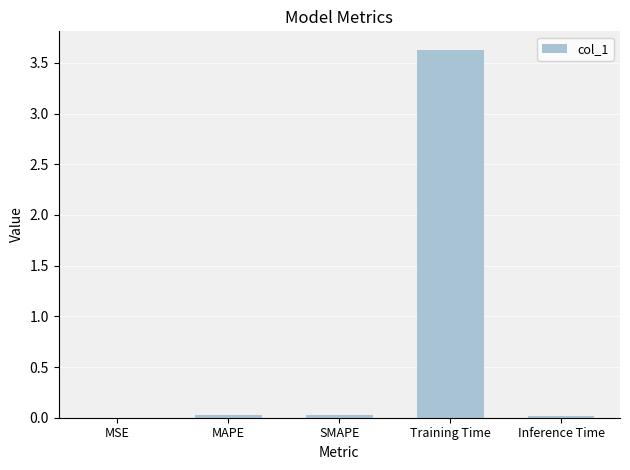

How many categories are shown in the chart?

5